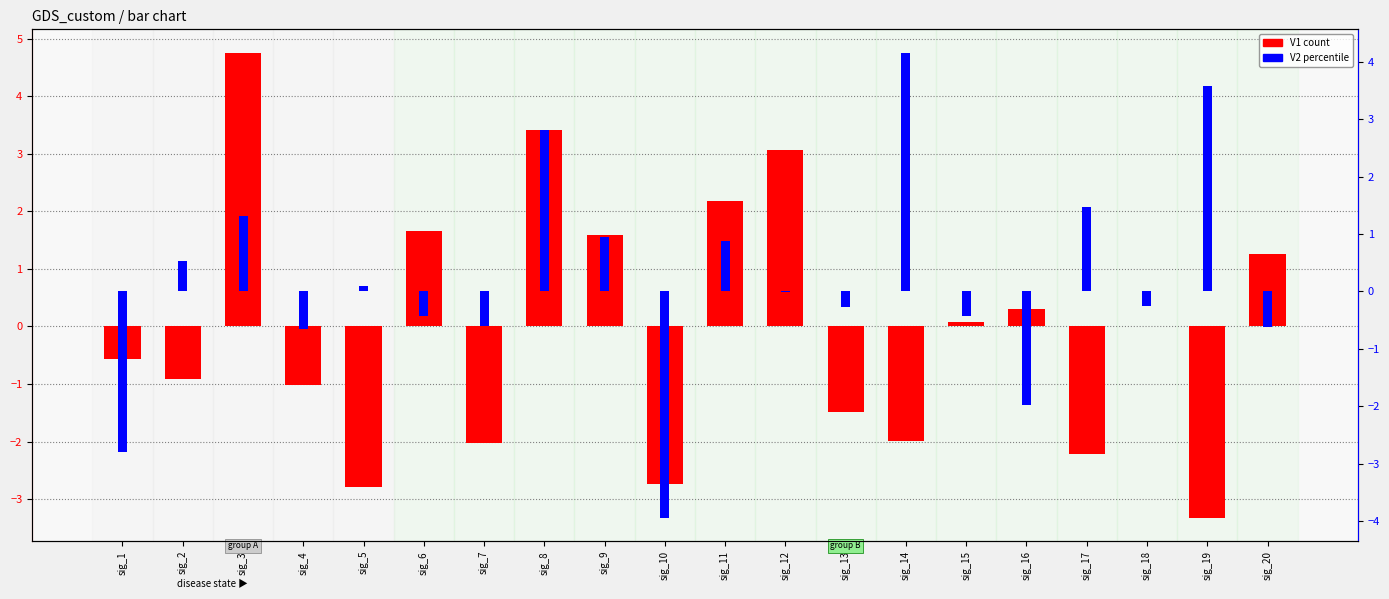

True or false: V1 has a value of -2.0 at sig_7.

True